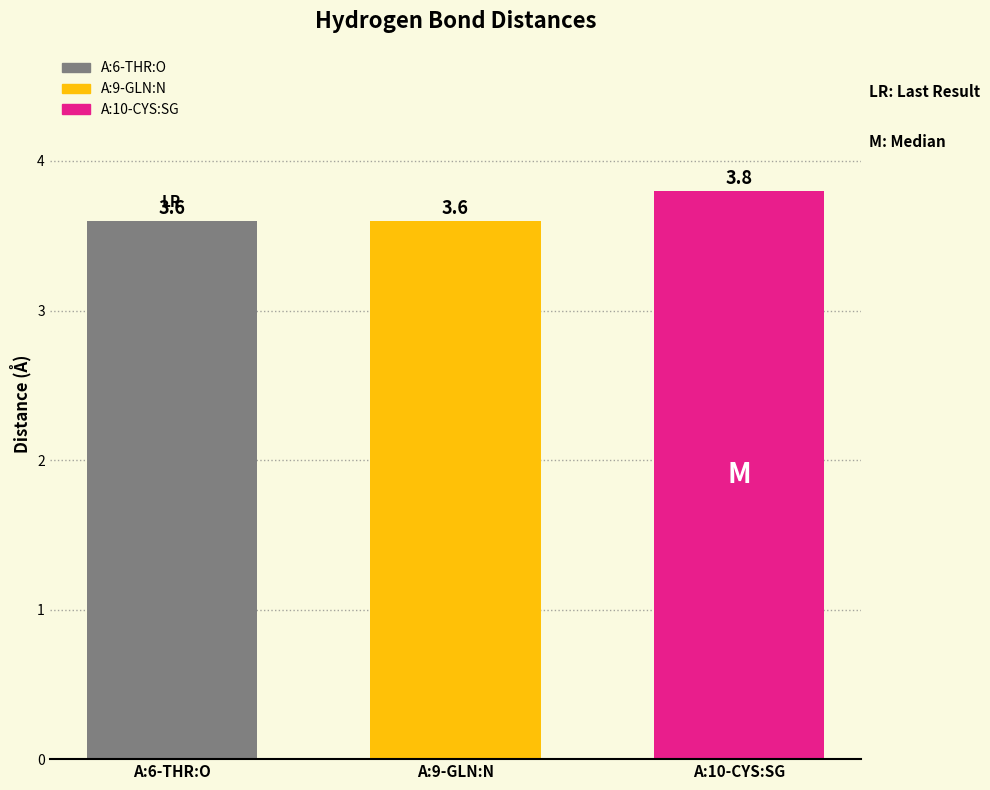

What is the greatest value displayed?

3.8